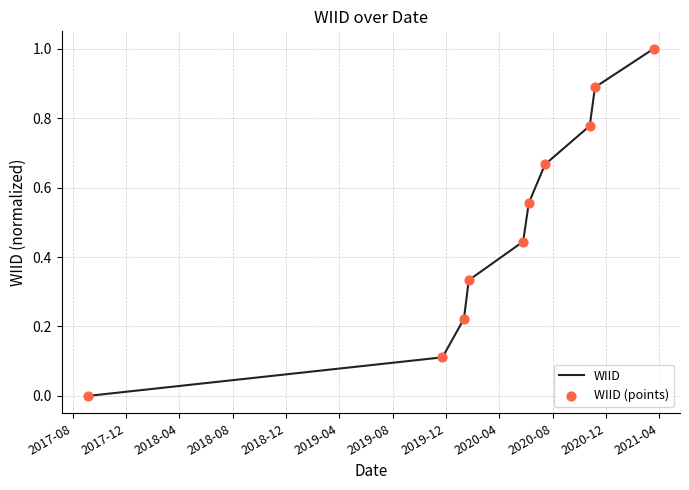

What is the difference between the maximum and minimum values?

1.0